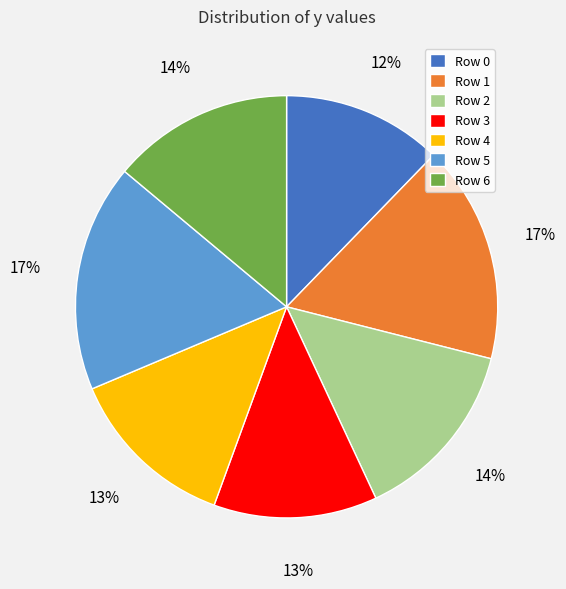

Does any single category account for the majority?

No